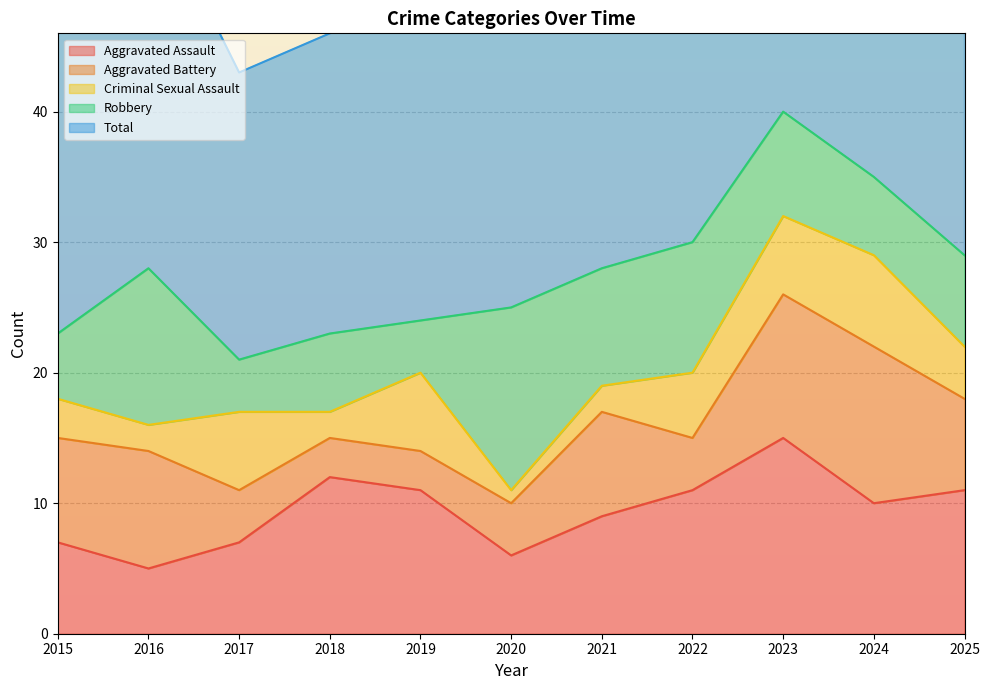

At how many categories does at least one series exceed 10?

11